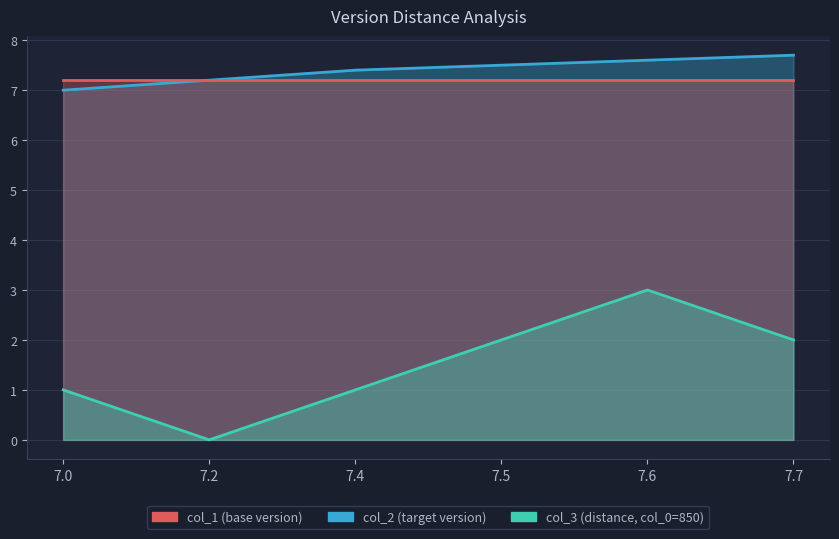

True or false: col_2 (target version) and col_3 (distance) intersect in this chart.

False